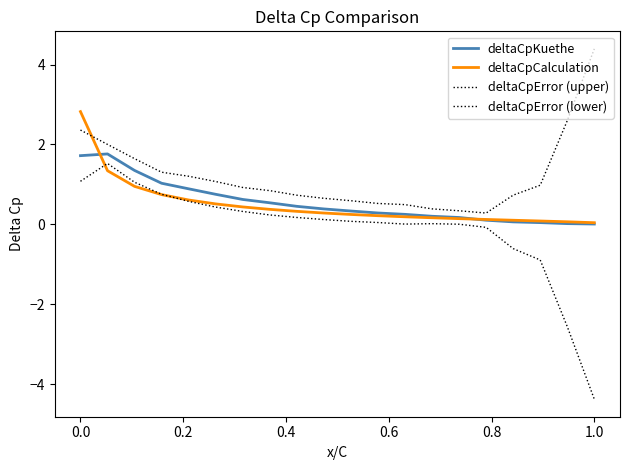

Does the chart display data point markers on the line(s)?

No